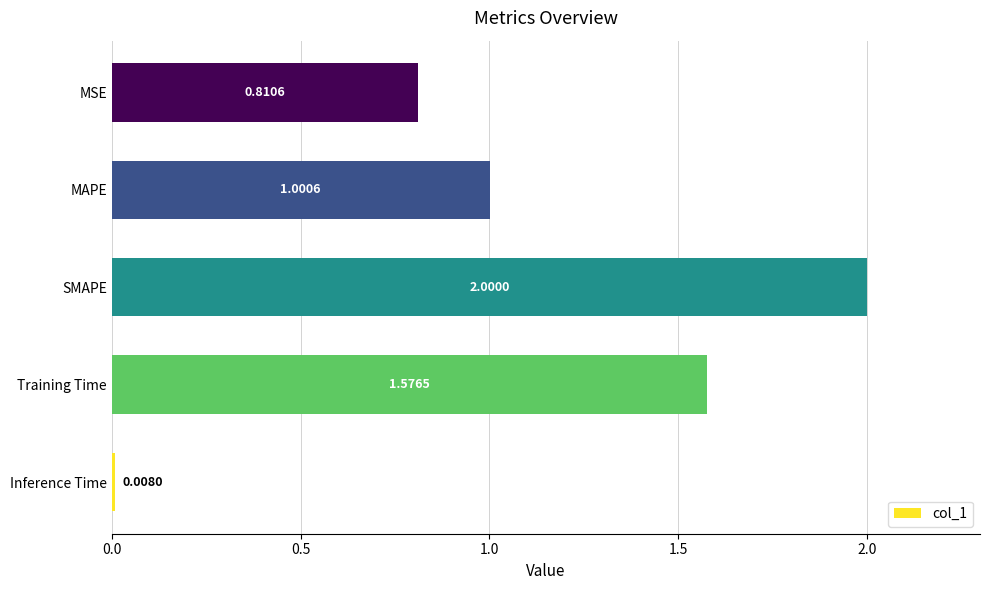

Are the bars grouped side by side (vs. stacked)?

No